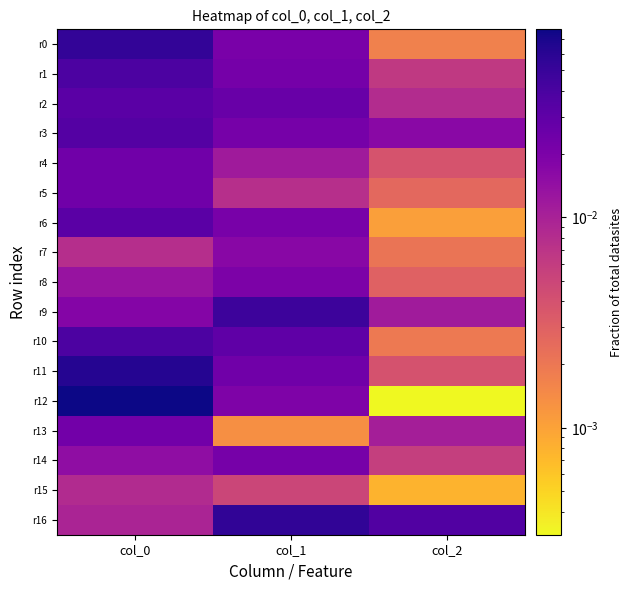

Reading left to right, transcribe all the data shown in this chart.

r0: col_0=0.1	col_1=0.0	col_2=0.0
r1: col_0=0.0	col_1=0.0	col_2=0.0
r2: col_0=0.0	col_1=0.0	col_2=0.0
r3: col_0=0.0	col_1=0.0	col_2=0.0
r4: col_0=0.0	col_1=0.0	col_2=0.0
r5: col_0=0.0	col_1=0.0	col_2=0.0
r6: col_0=0.0	col_1=0.0	col_2=0.0
r7: col_0=0.0	col_1=0.0	col_2=0.0
r8: col_0=0.0	col_1=0.0	col_2=0.0
r9: col_0=0.0	col_1=0.0	col_2=0.0
r10: col_0=0.0	col_1=0.0	col_2=0.0
r11: col_0=0.1	col_1=0.0	col_2=0.0
r12: col_0=0.1	col_1=0.0	col_2=0.0
r13: col_0=0.0	col_1=0.0	col_2=0.0
r14: col_0=0.0	col_1=0.0	col_2=0.0
r15: col_0=0.0	col_1=0.0	col_2=0.0
r16: col_0=0.0	col_1=0.1	col_2=0.0